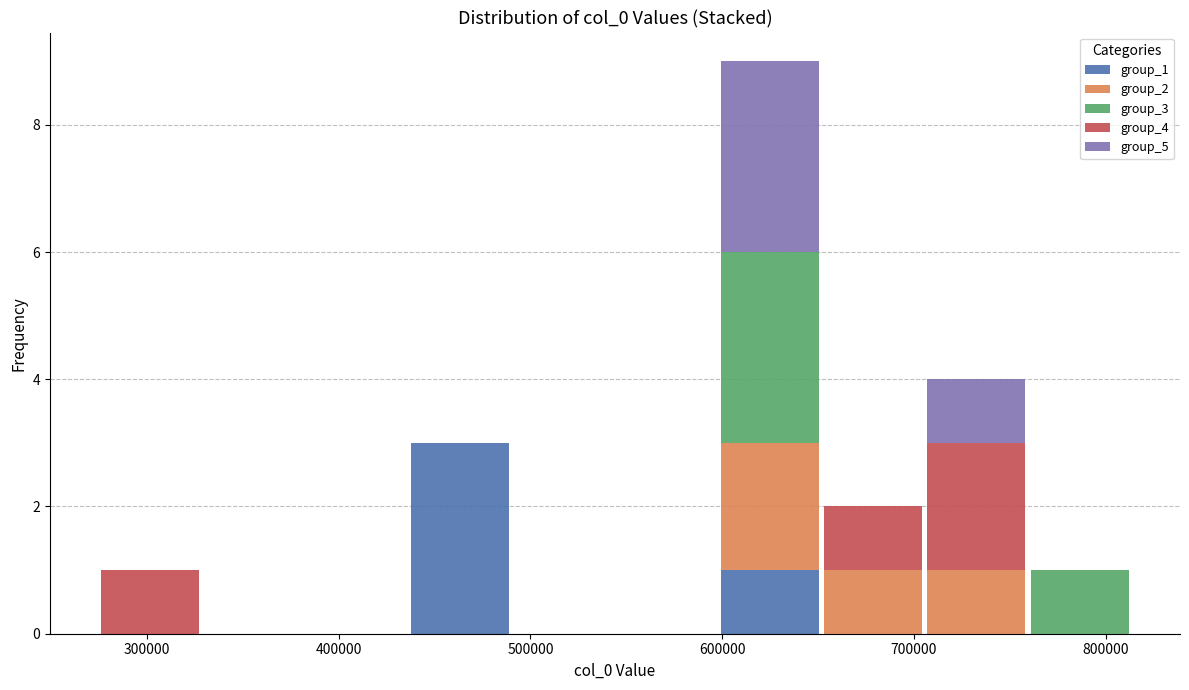

Reading left to right, list every stacked bar in this chart as the range it spans on the x-axis followed by its total height. Neither the bar edges nor the heights are printed on the chart, so give them approximately, as read against the axes.

270000 to 330000: 1
330000 to 380000: 0
380000 to 440000: 0
440000 to 490000: 3
490000 to 540000: 0
540000 to 600000: 0
600000 to 650000: 9
650000 to 710000: 2
710000 to 760000: 4
760000 to 810000: 1